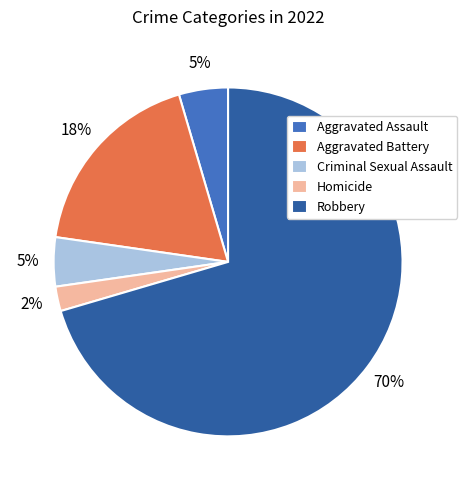

Approximately how many times larger is the value at Aggravated Battery compared to Robbery?

0.3